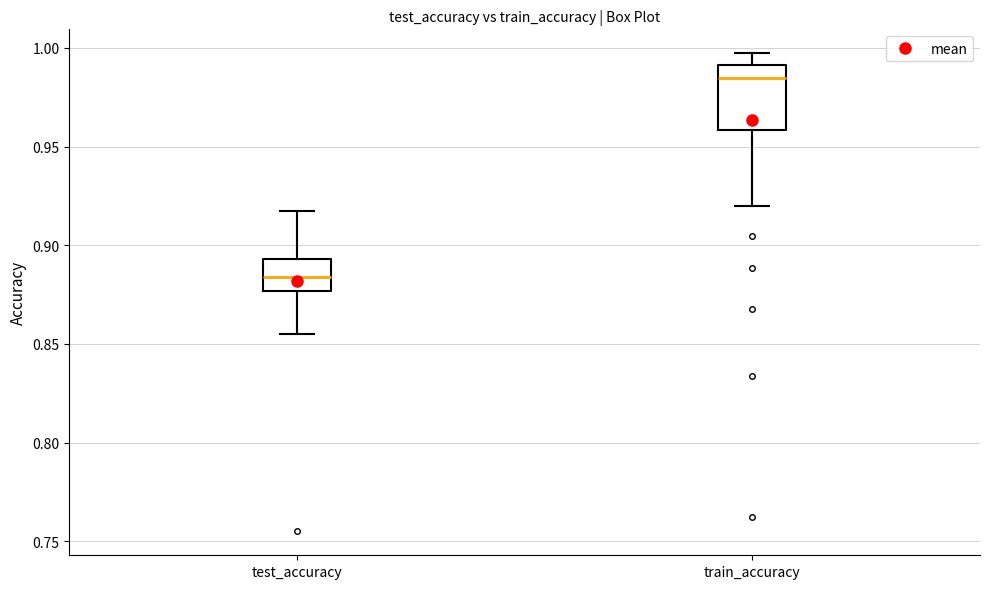

Where does the upper whisker of the box for test_accuracy end on the y-axis? The values are not printed on the chart, so give them approximately, as read against the axis.

0.915